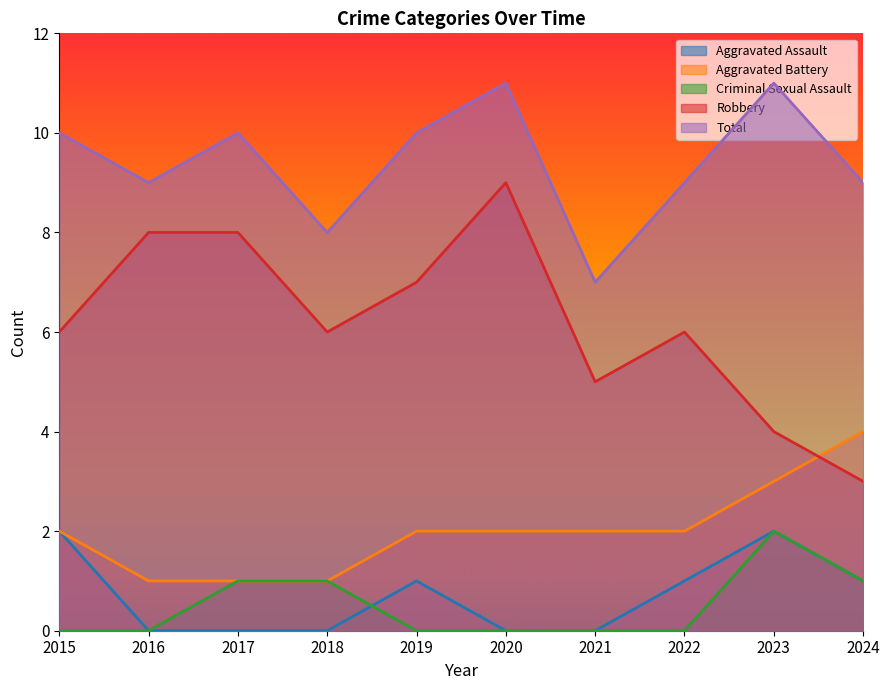

What is the spread (max minus min) of values at 2024?

8